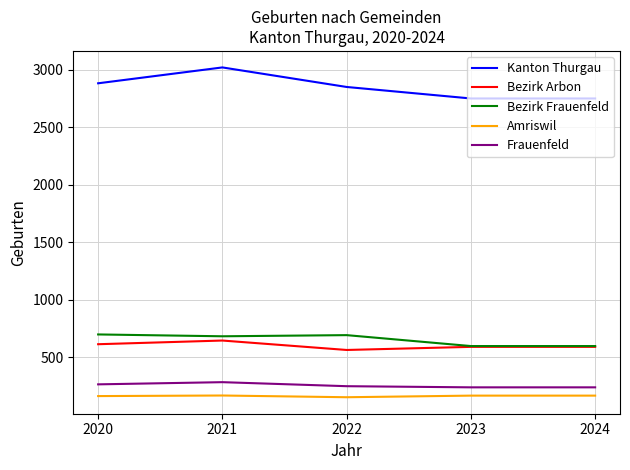

What are all the series names shown in the legend?

Kanton Thurgau, Bezirk Arbon, Bezirk Frauenfeld, Amriswil, Frauenfeld